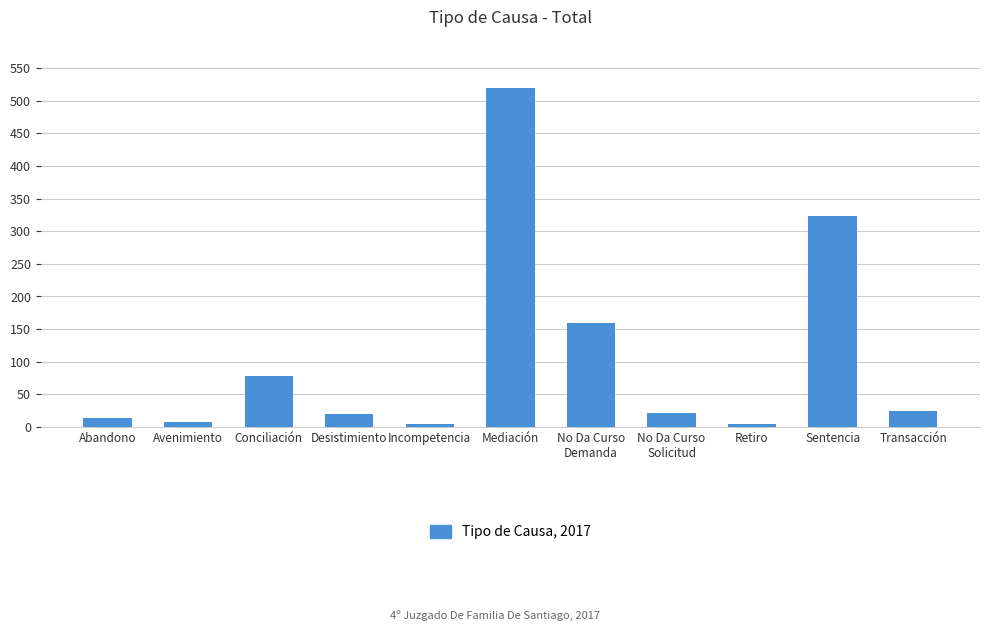

The chart shows a value of 470 at Sentencia. True or false?

False